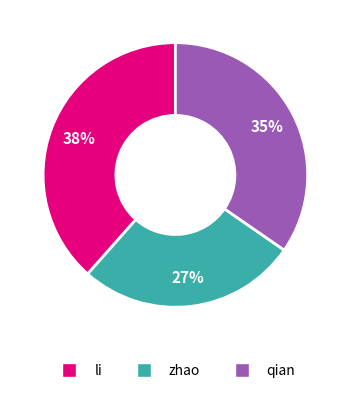

How many segments does this pie chart have?

3